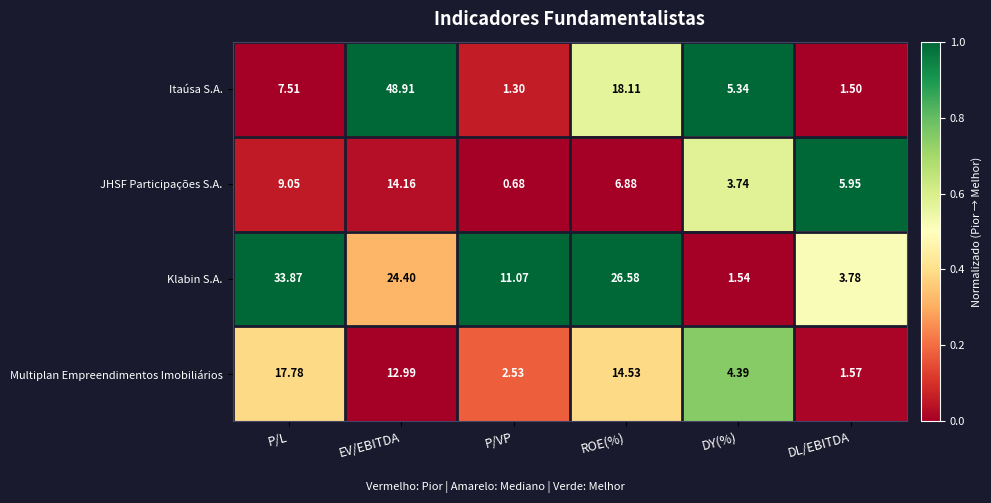

Which category has the highest value in the JHSF Participações S.A. series?

EV/EBITDA